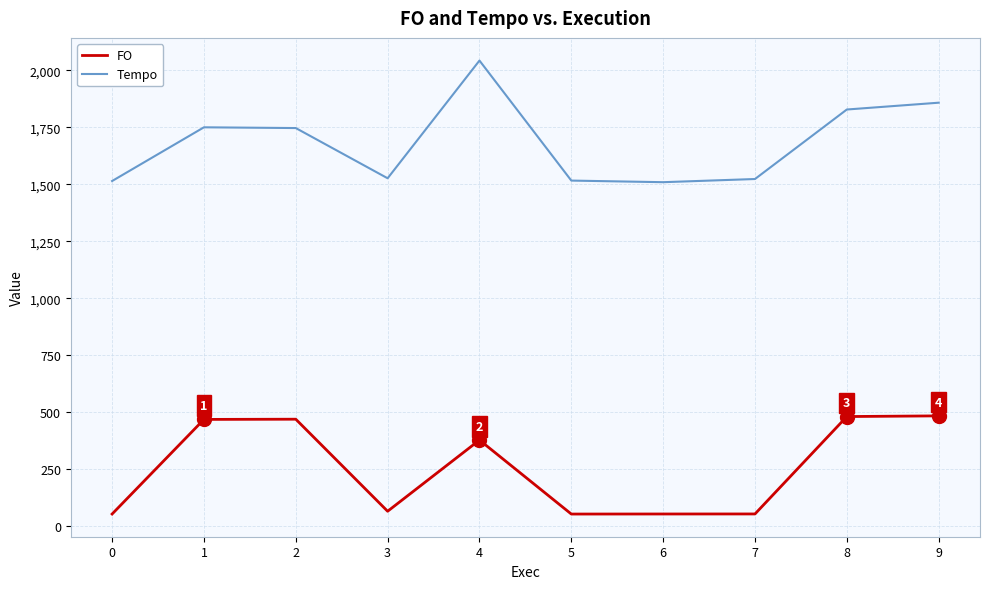

What is the difference between the maximum and minimum values in the Tempo series?

533.2